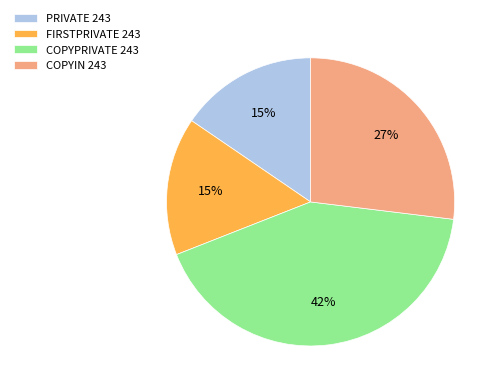

How many slices are in this pie chart?

4